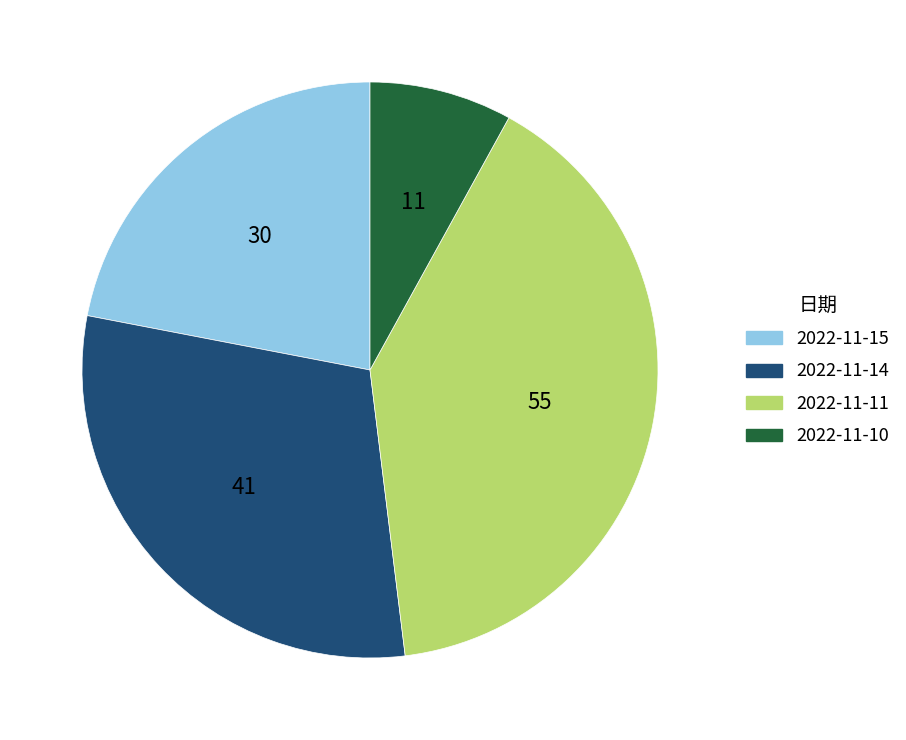

Is the sum of 2022-11-14 and 2022-11-10 greater than half?

No